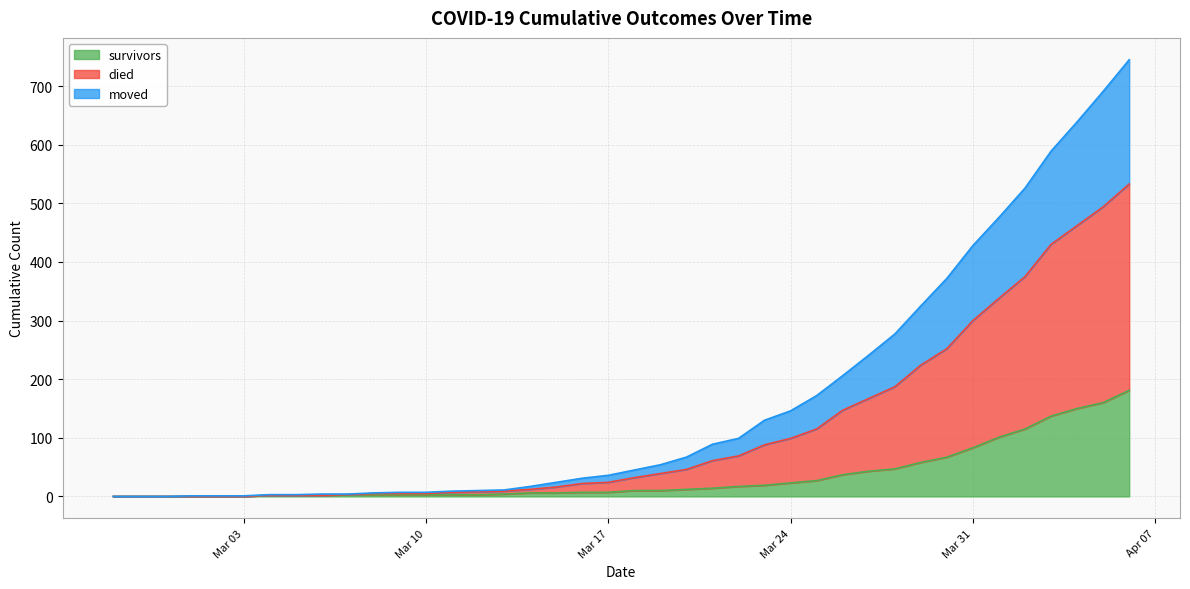

What is the sum of the survivors values at 2020-03-27 and 2020-03-25?

70